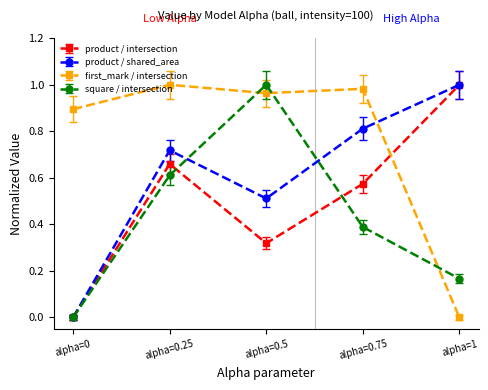

Between alpha=0.25 and alpha=1, which series saw the biggest shift?

first_mark / intersection